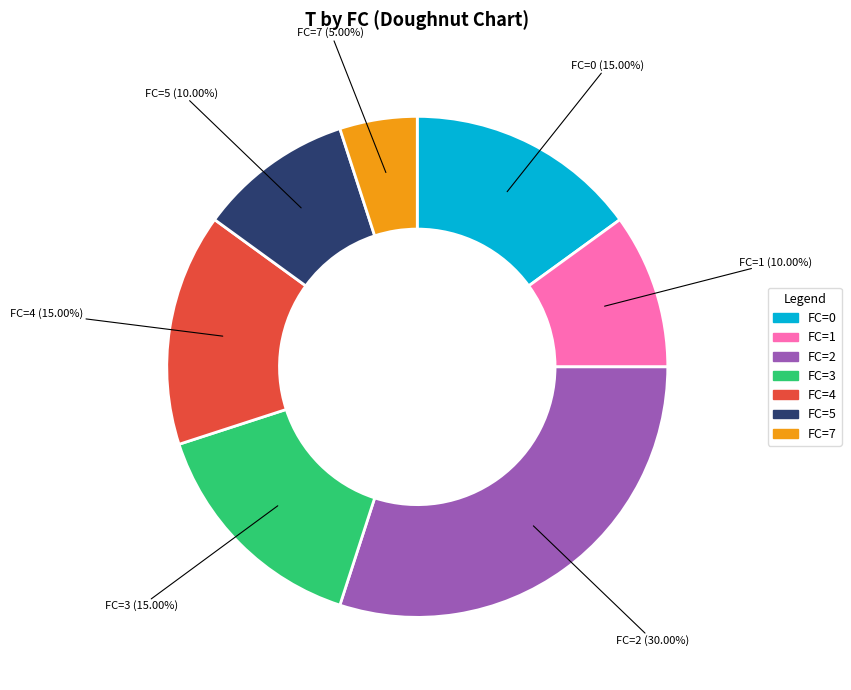

Is there a majority slice in this chart?

No